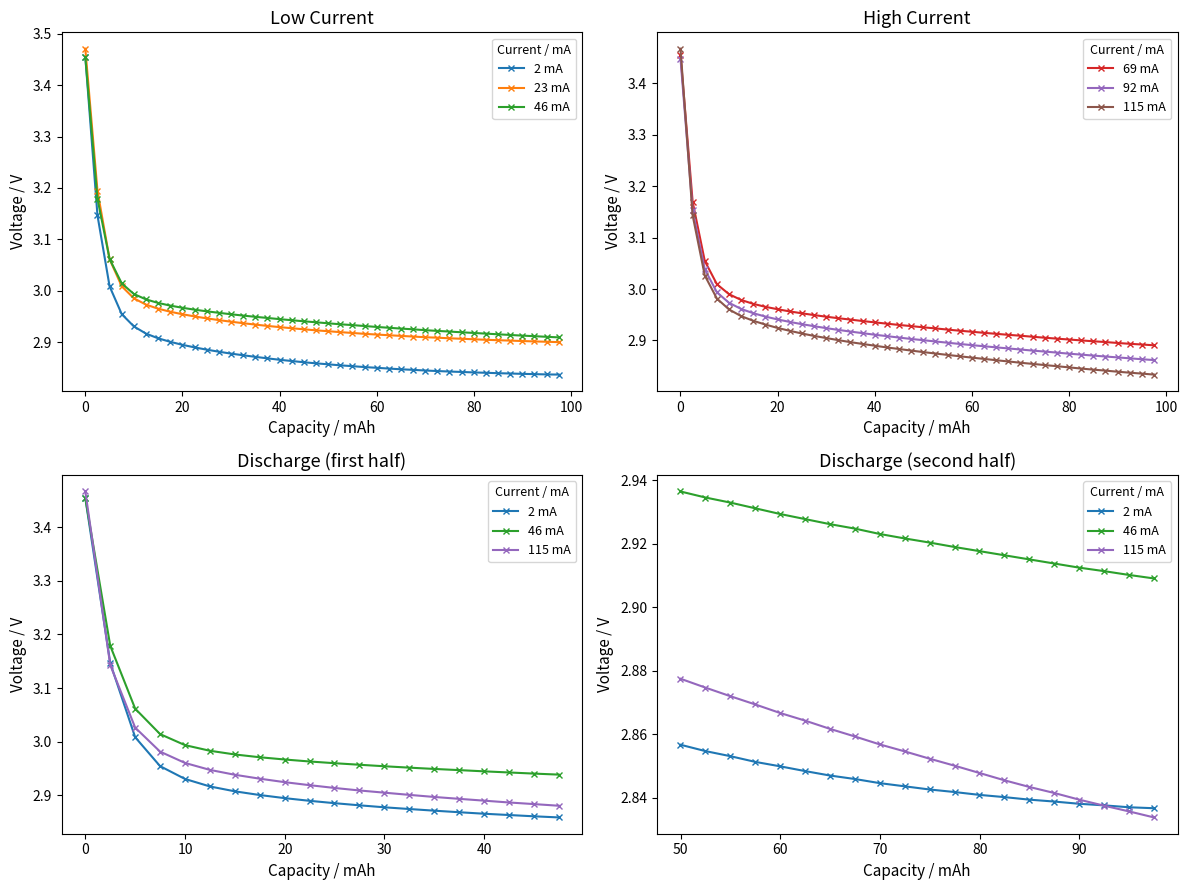

True or false: 92.0voltage and 69.0voltage intersect in this chart.

False